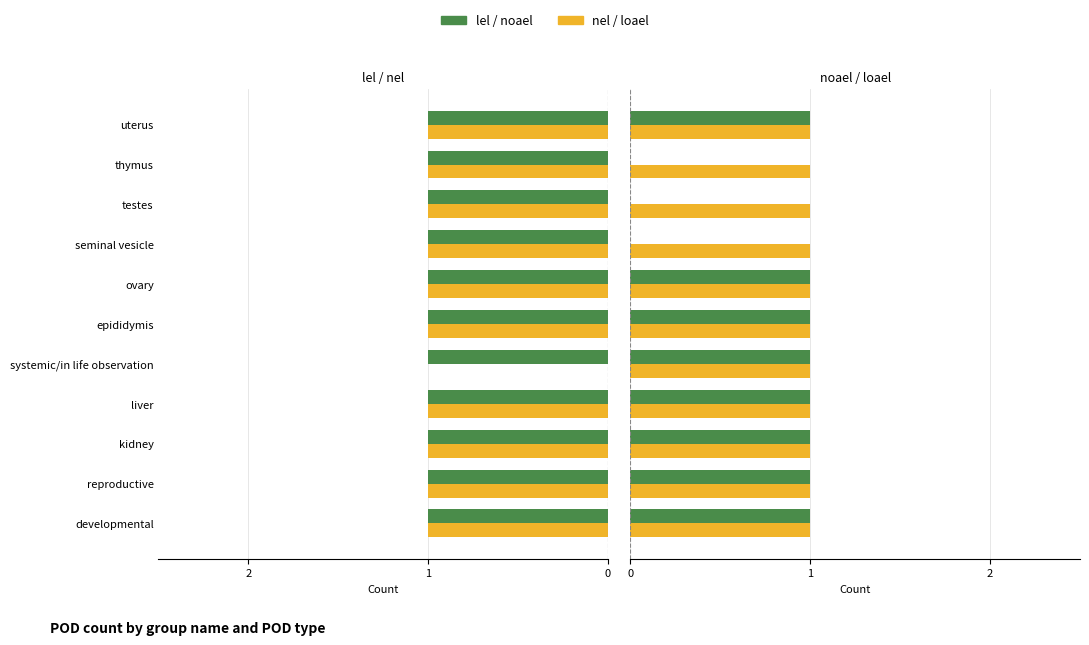

List the series in order of their peak value, lowest first.

nel, lel, loael, noael